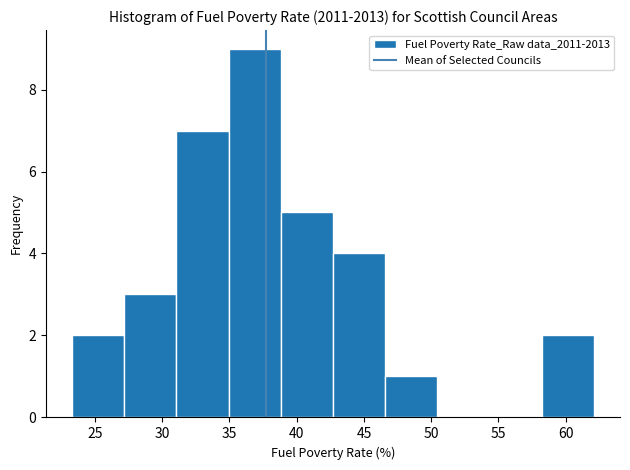

How tall is the bar that spans 58.0 to 62.0 on the x-axis? Neither the bar edges nor the heights are printed on the chart, so give them approximately, as read against the axes.

2